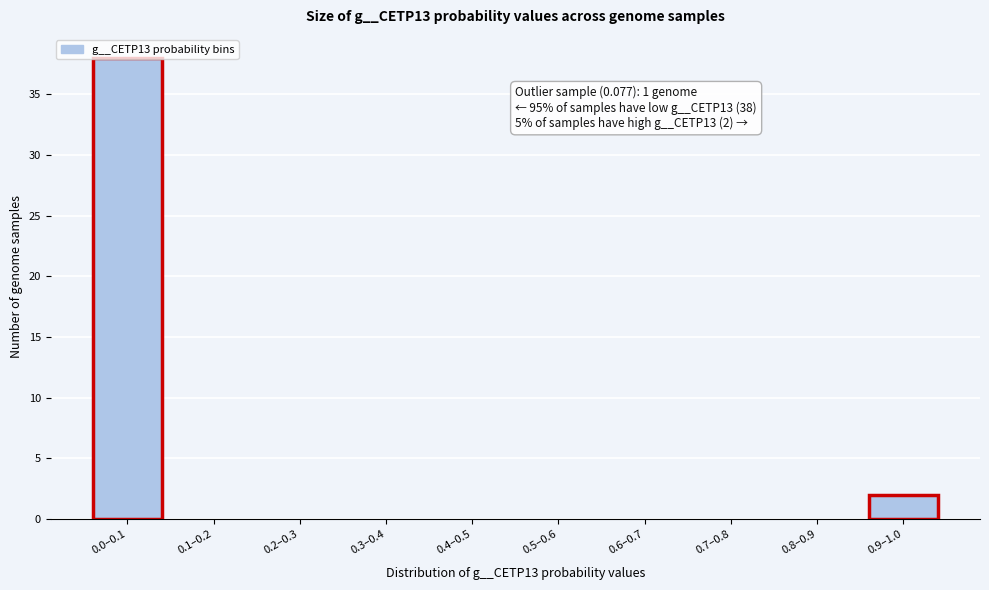

Where is the data nearest to the value 19?

0.9–1.0